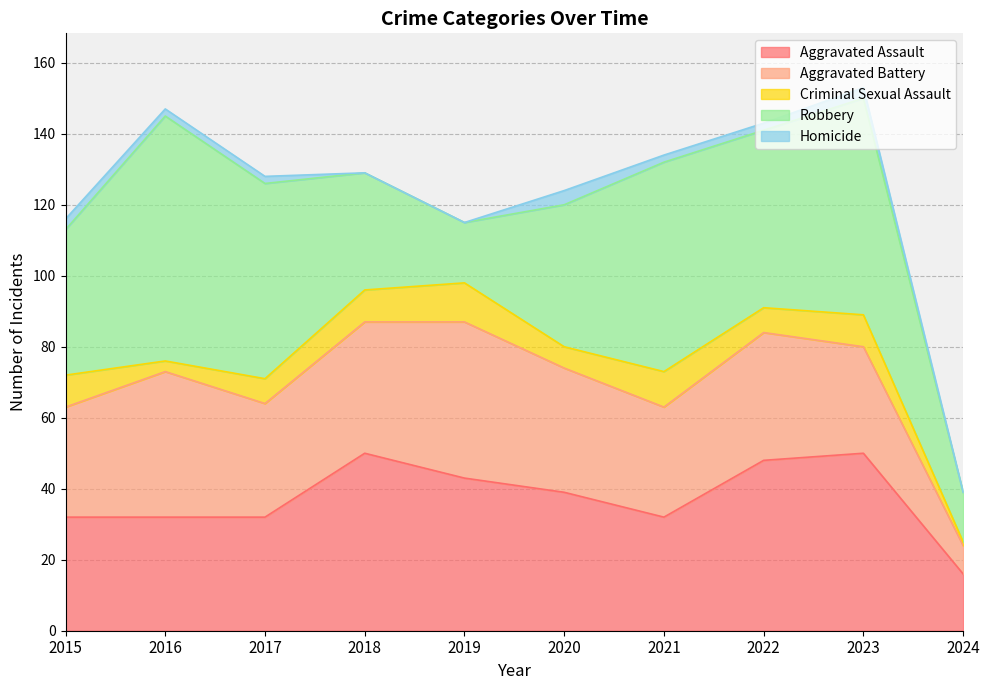

What is the sum of all Criminal Sexual Assault values?

72